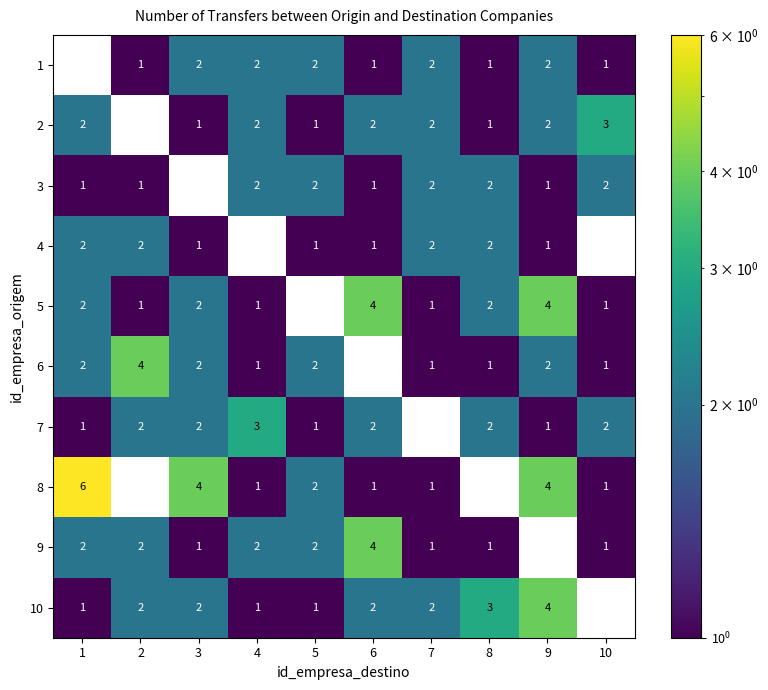

How many positive values does the 5 series have?

9